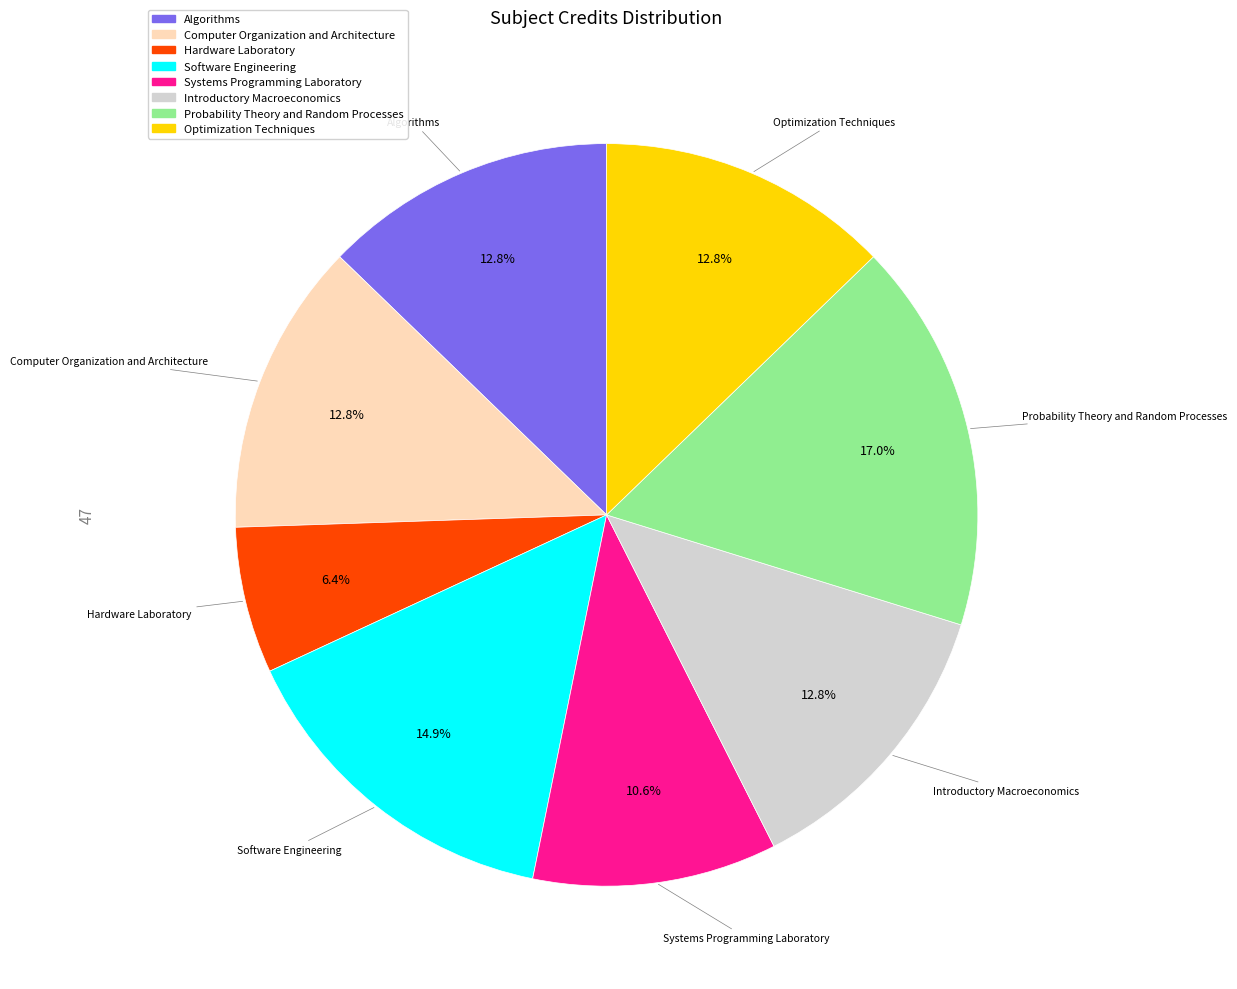

The Software Engineering slice represents 6% of the pie. True or false?

False